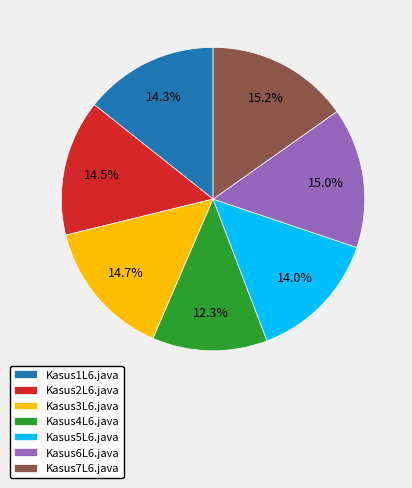

Between Kasus5L6.java and Kasus4L6.java, which is larger?

Kasus5L6.java